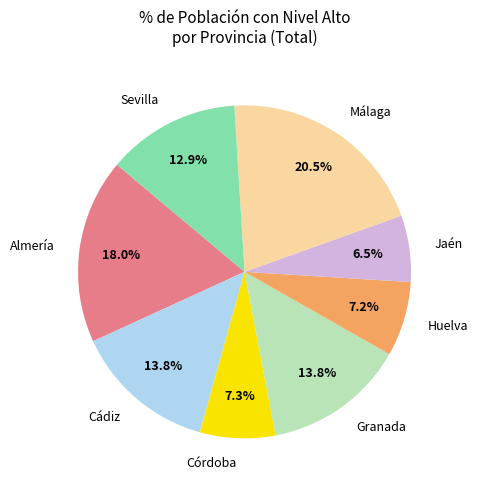

To the nearest percent, what is the difference between the largest and smallest slice percentages?

14%